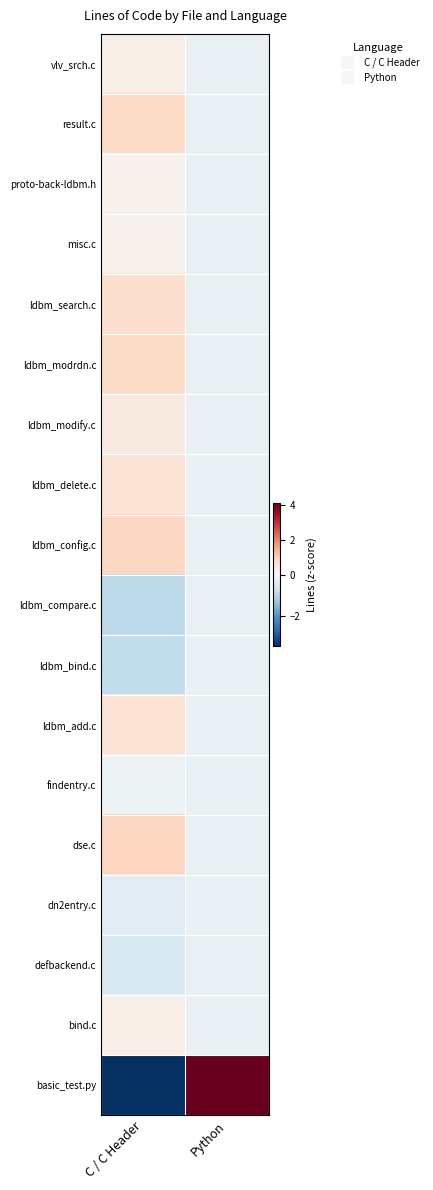

At Python, list the series in order from largest to smallest.

basic_test.py, vlv_srch.c, result.c, proto-back-ldbm.h, misc.c, ldbm_search.c, ldbm_modrdn.c, ldbm_modify.c, ldbm_delete.c, ldbm_config.c, ldbm_compare.c, ldbm_bind.c, ldbm_add.c, findentry.c, dse.c, dn2entry.c, defbackend.c, bind.c